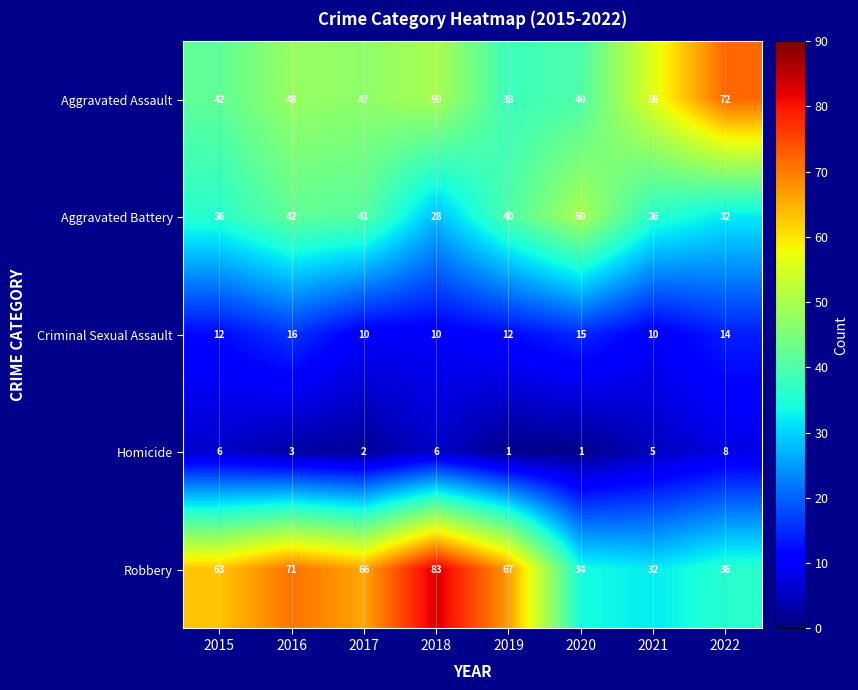

How many Criminal Sexual Assault values are between 10 and 15?

7